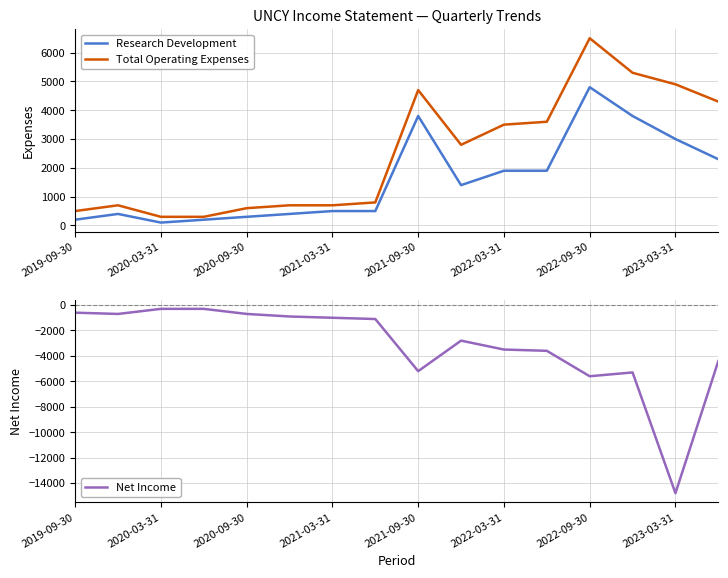

What is the maximum value shown in the chart?

6500